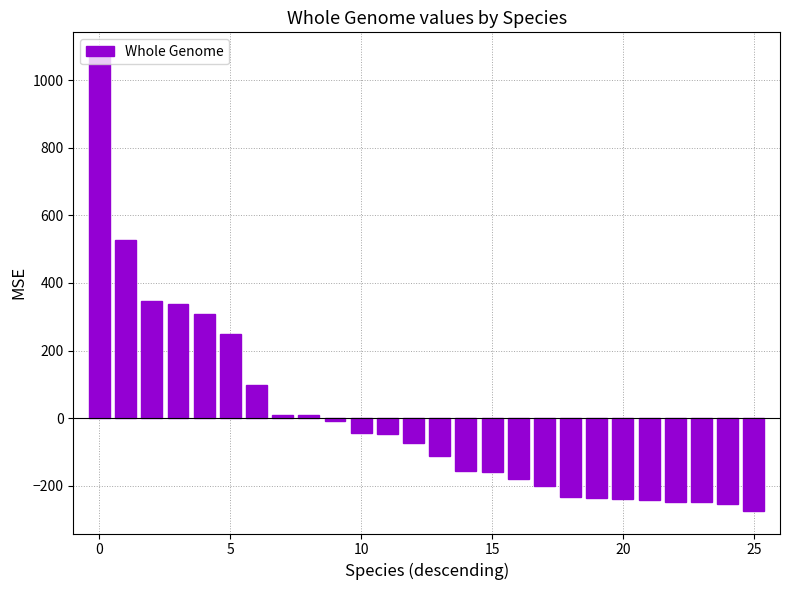

What is the greatest value displayed?

1074.2